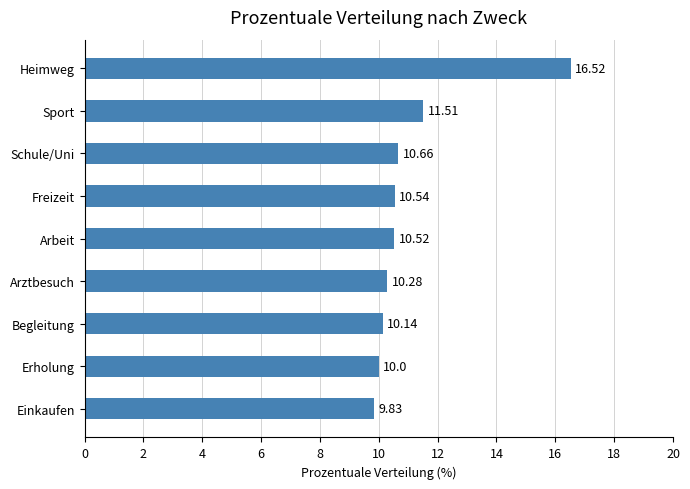

Which label corresponds to the smallest value in the chart?

Einkaufen